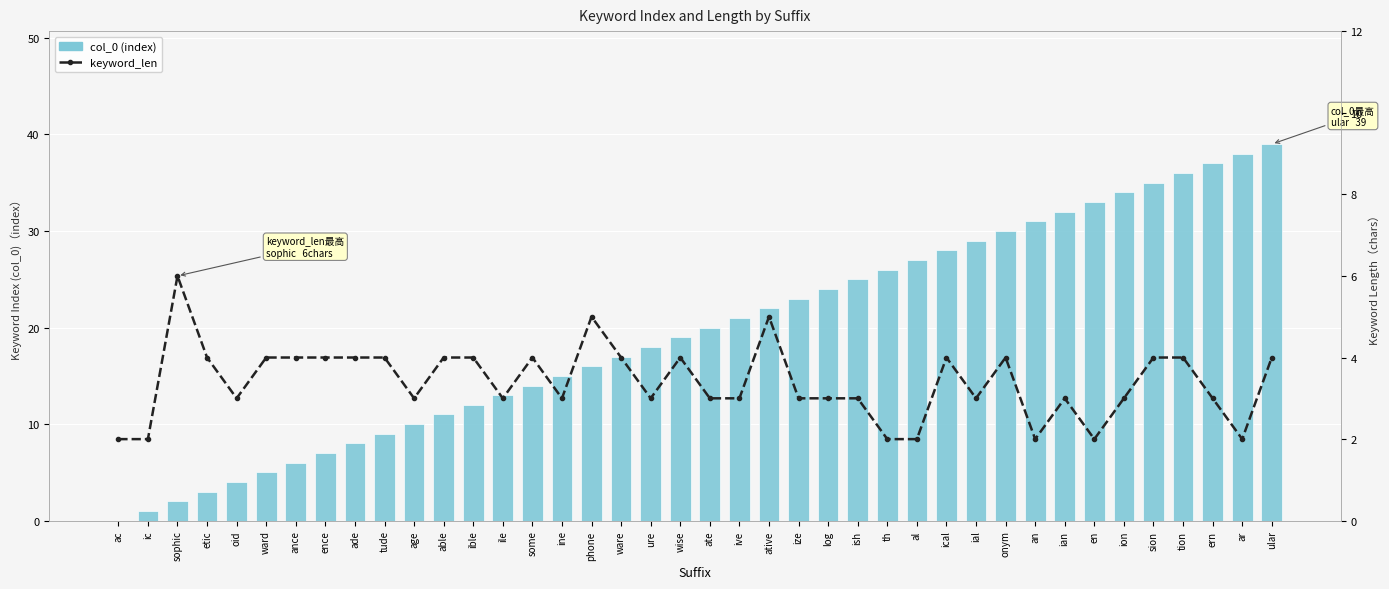

The value of keyword_len at ible is 4. True or false?

True